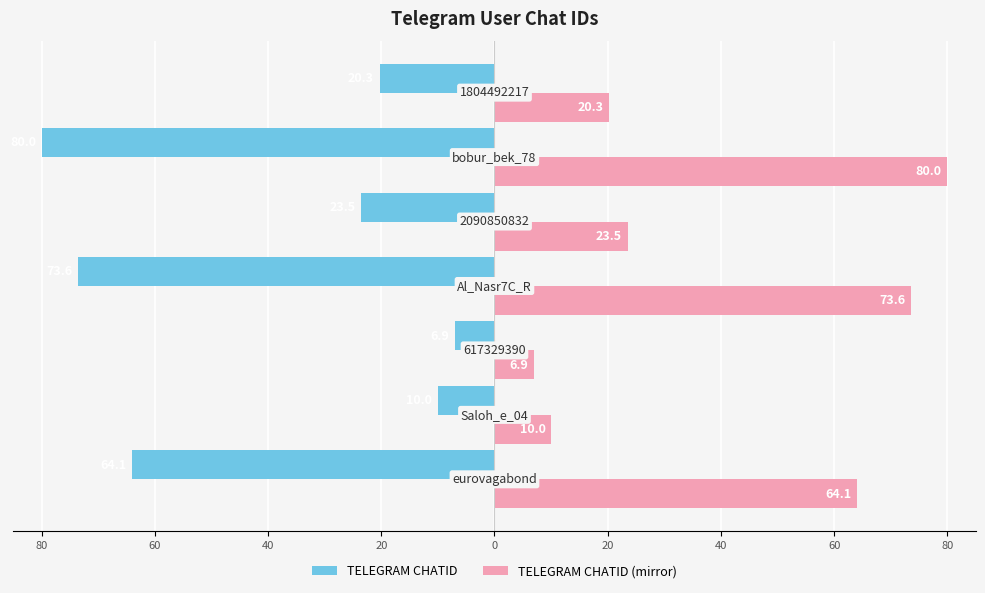

What are all the series names shown in the legend?

TELEGRAM CHATID, TELEGRAM CHATID (mirror)